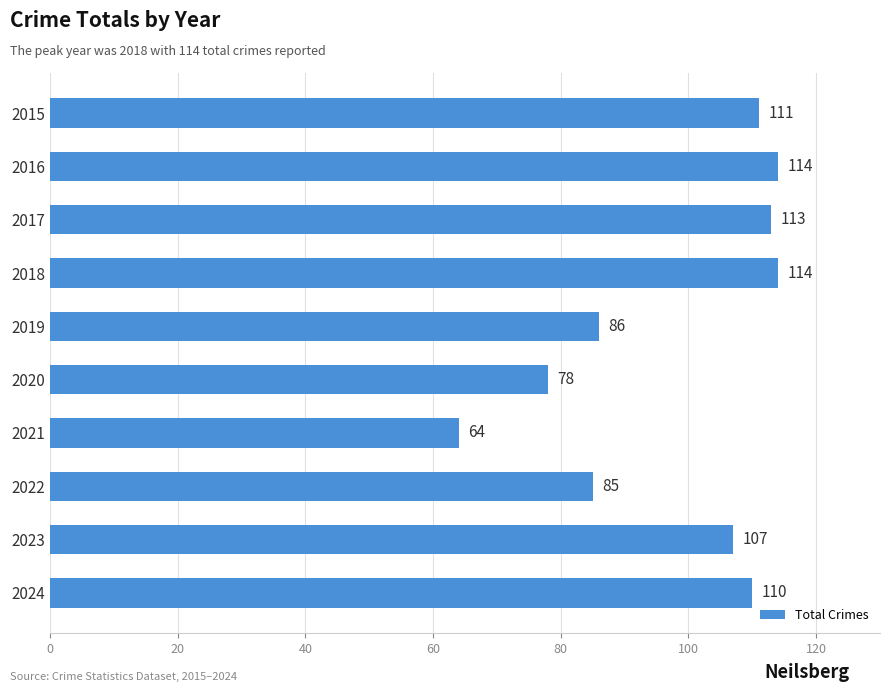

How many distinct data groups are displayed?

1